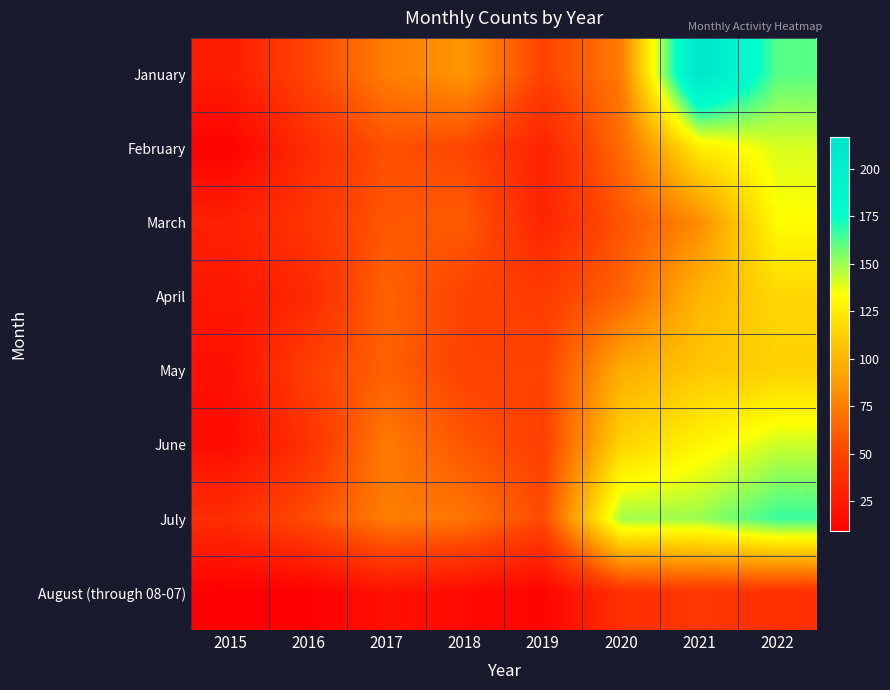

What is the maximum value shown in the chart?

217